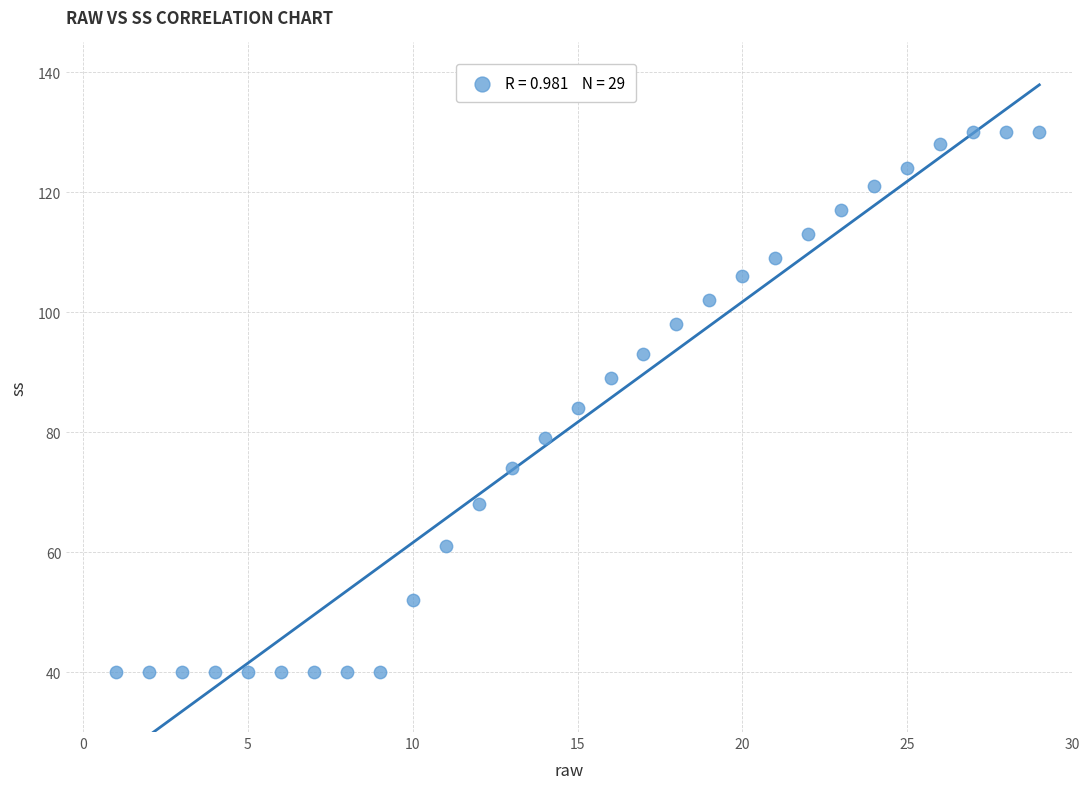

What is the range of X values (max minus min)?

28